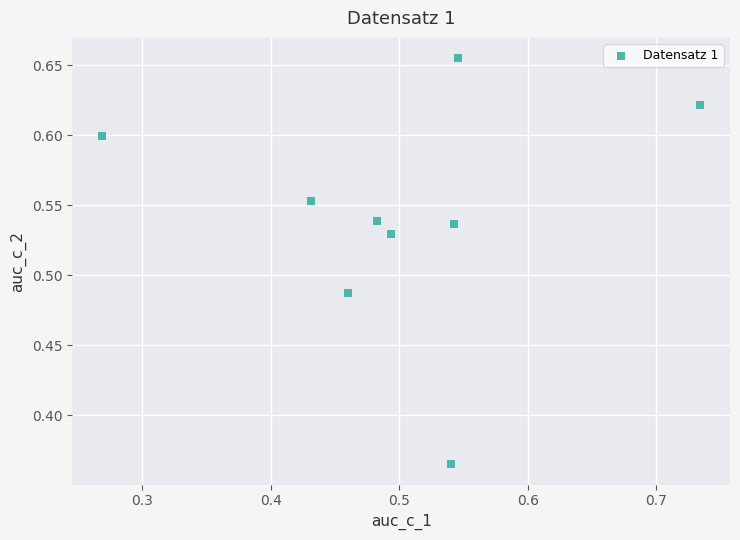

What is the range of Y values (max minus min)?

0.3